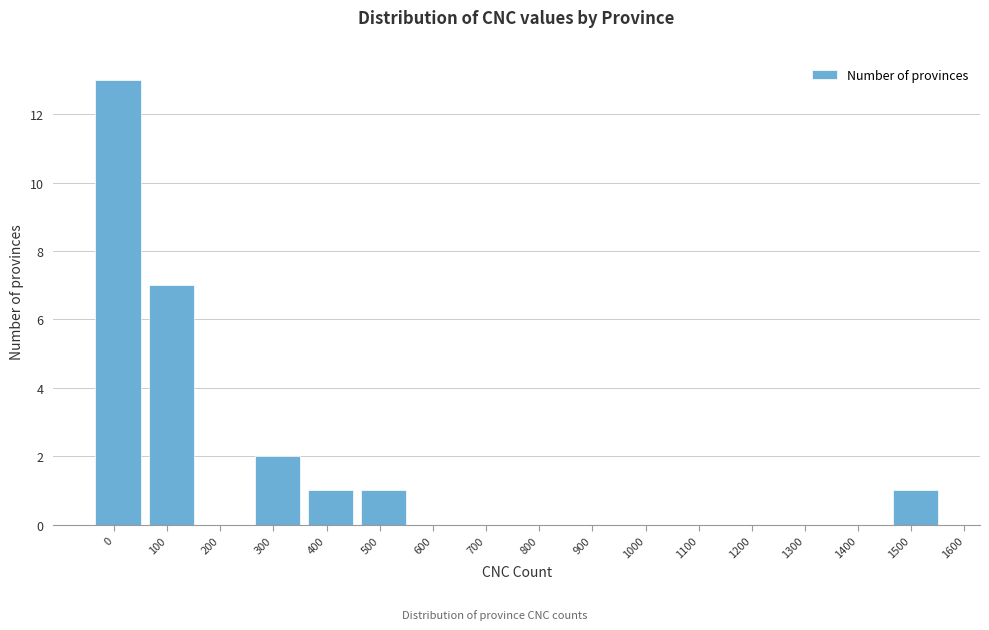

Reading right to left, list all the values displayed in this chart.

1500=1	1400=0	1300=0	1200=0	1100=0	1000=0	900=0	800=0	700=0	600=0	500=1	400=1	300=2	200=0	100=7	0=13